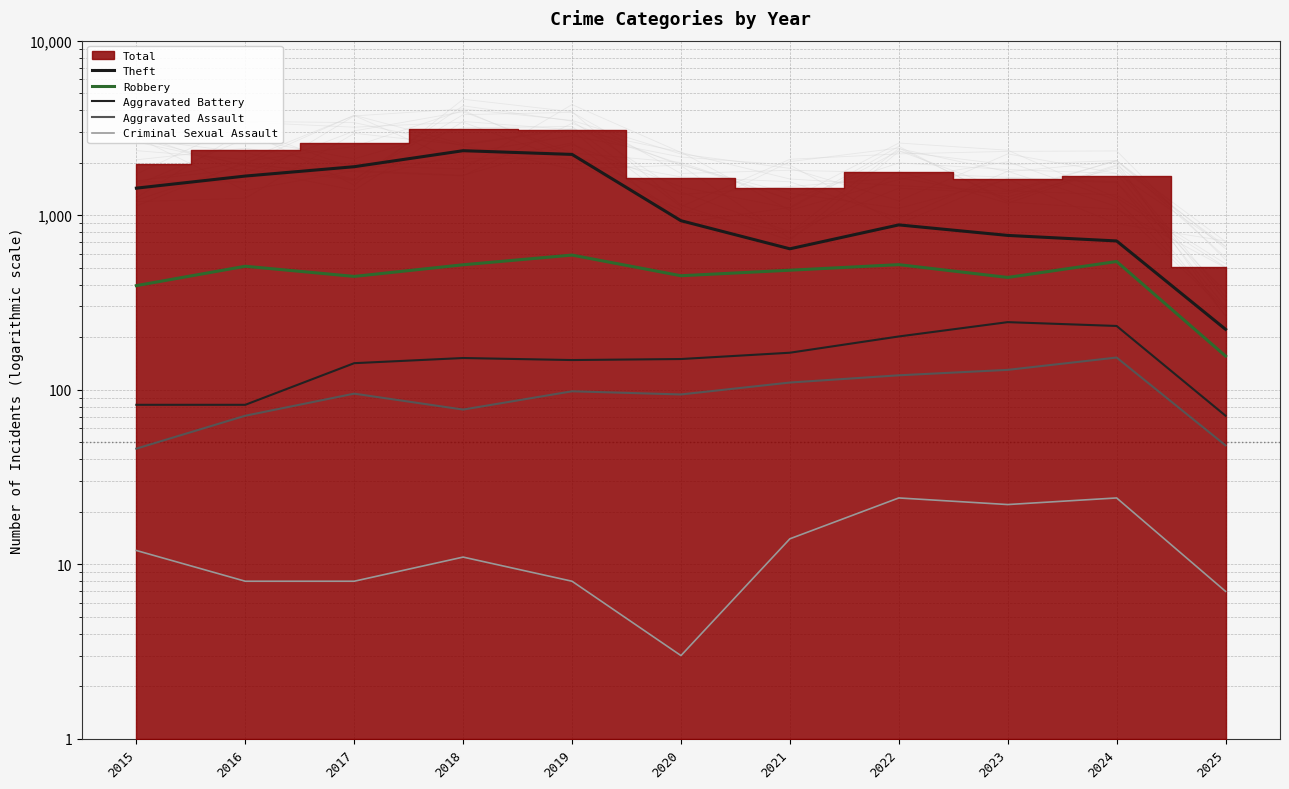

Does the chart display data point markers on the line(s)?

No